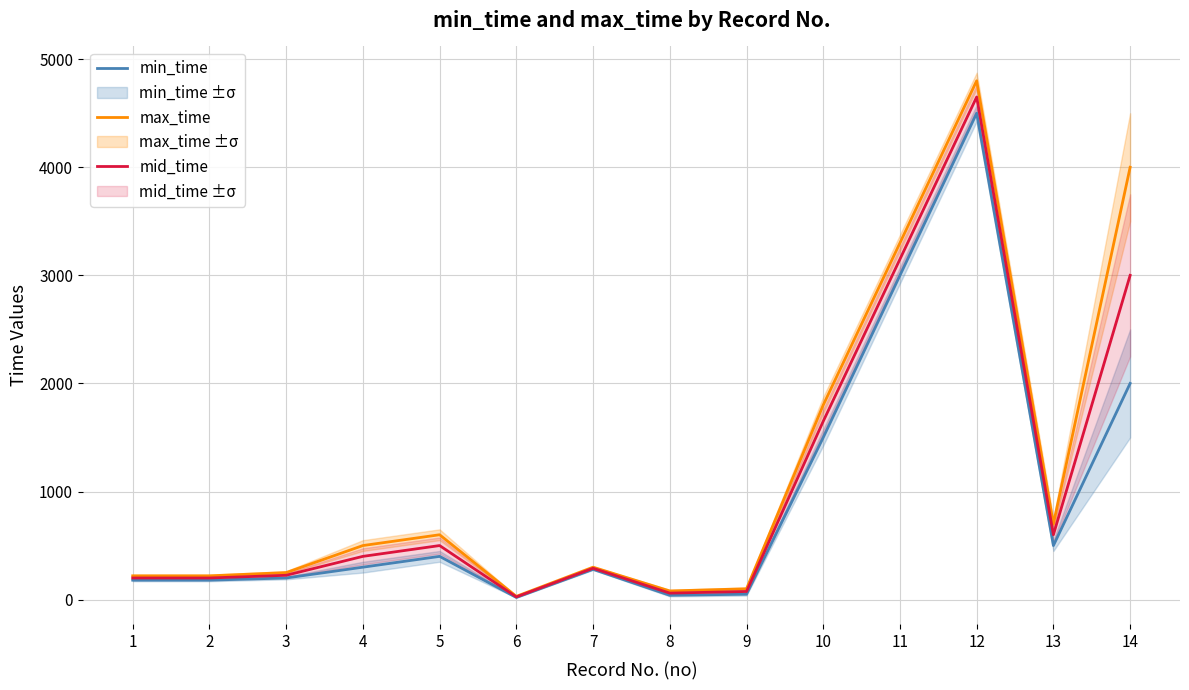

What are all the series names shown in the legend?

min_time, max_time, mid_time